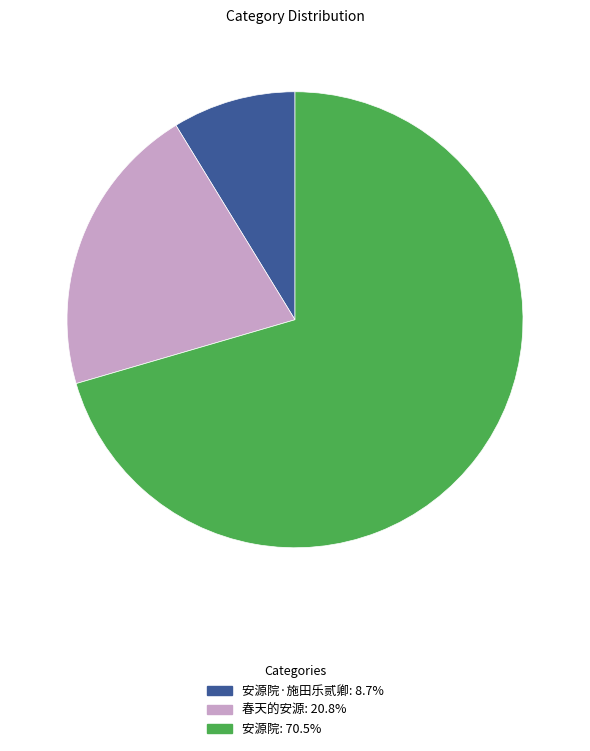

Does any single category account for the majority?

Yes